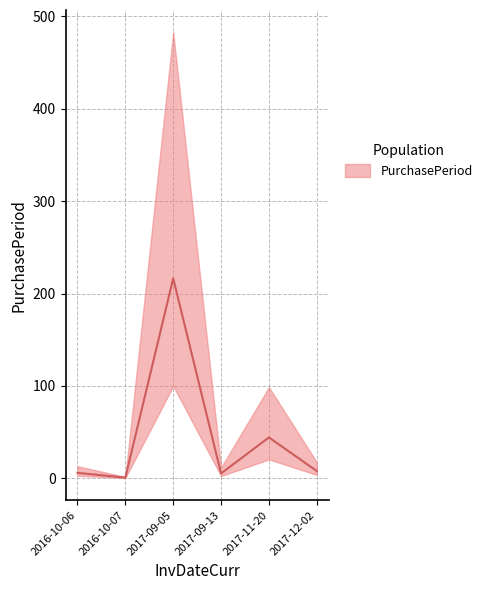

At which label does the data first exceed 7?

2017-09-05